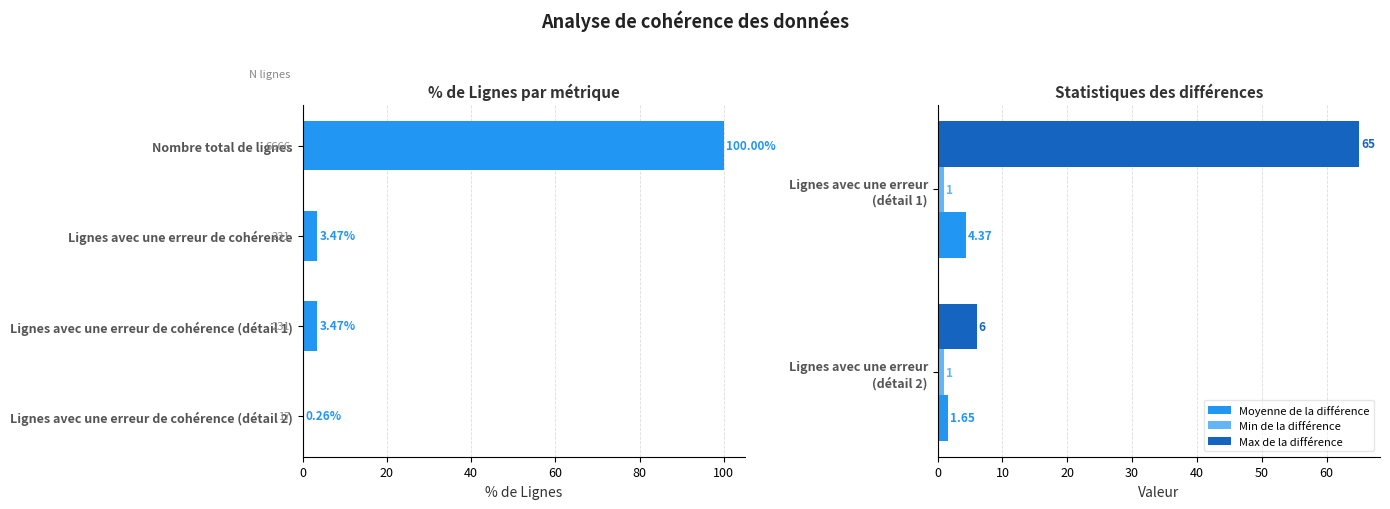

What is the average value of the Min de la différence series?

1.0